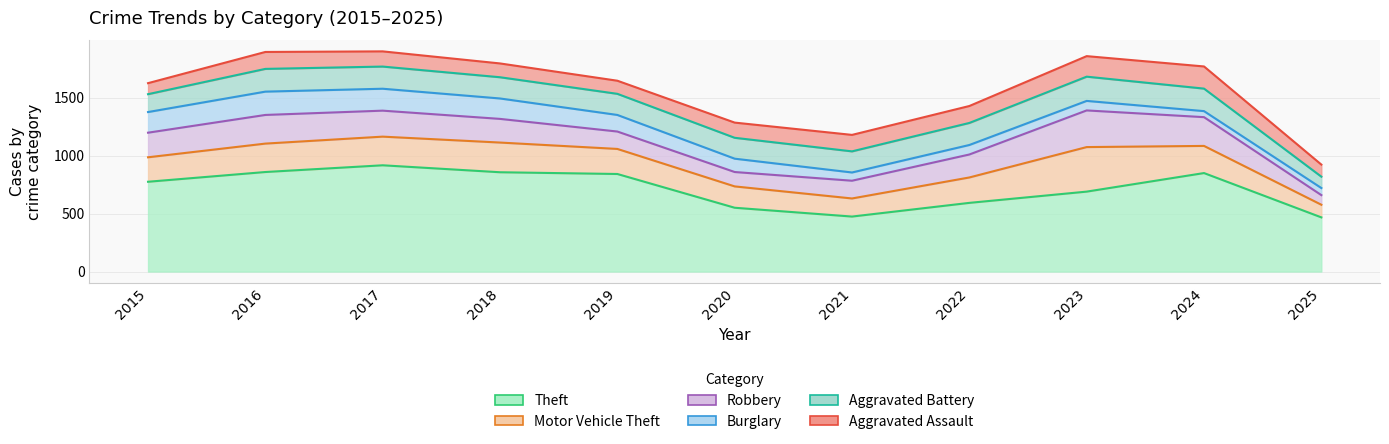

What are all the series names shown in the legend?

Theft, Motor Vehicle Theft, Robbery, Burglary, Aggravated Battery, Aggravated Assault